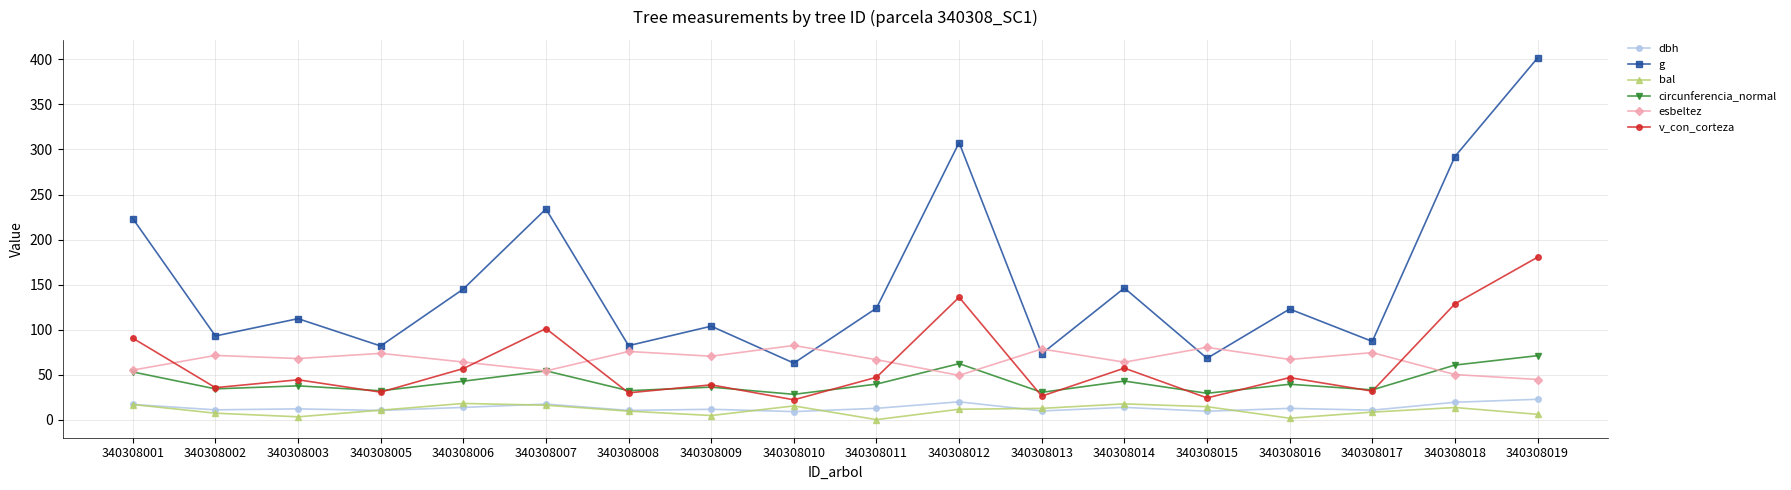

Is it true that dbh equals 19.3 at 340308018?

True